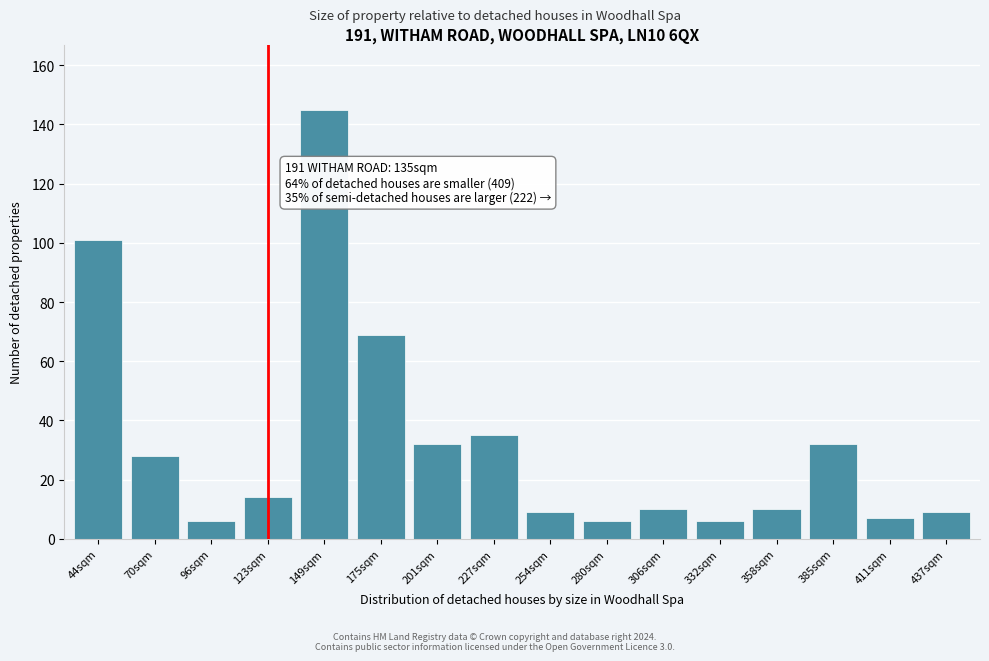

Reading left to right, extract all data points from this chart.

44sqm=101	70sqm=28	96sqm=6	123sqm=14	149sqm=145	175sqm=69	201sqm=32	227sqm=35	254sqm=9	280sqm=6	306sqm=10	332sqm=6	358sqm=10	385sqm=32	411sqm=7	437sqm=9